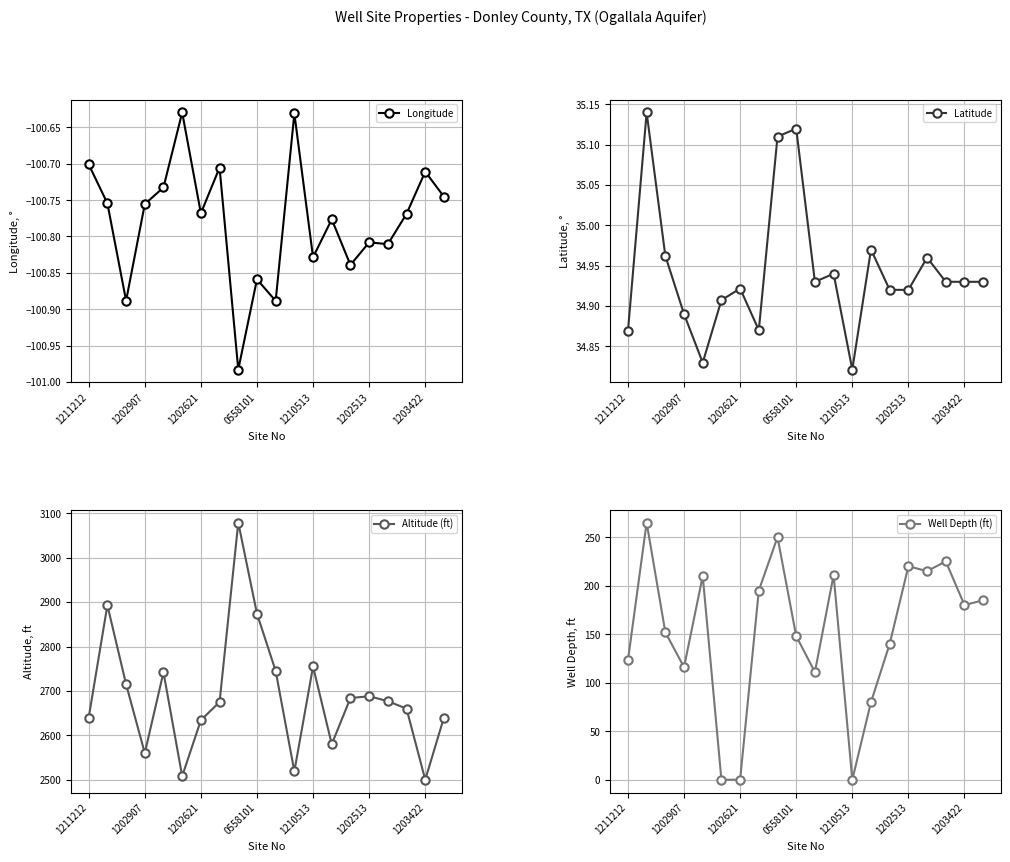

What is the difference between the maximum and second lowest values in the Longitude series?

0.3